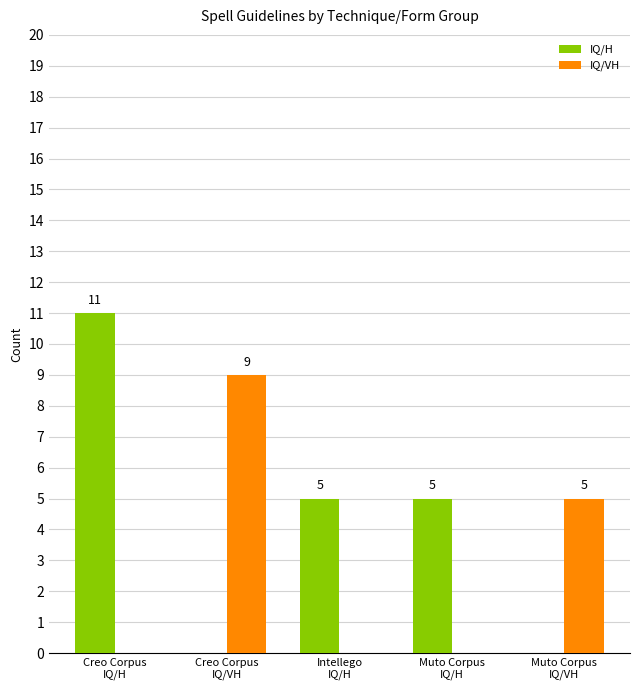

Which series has the widest spread of values?

IQ/H